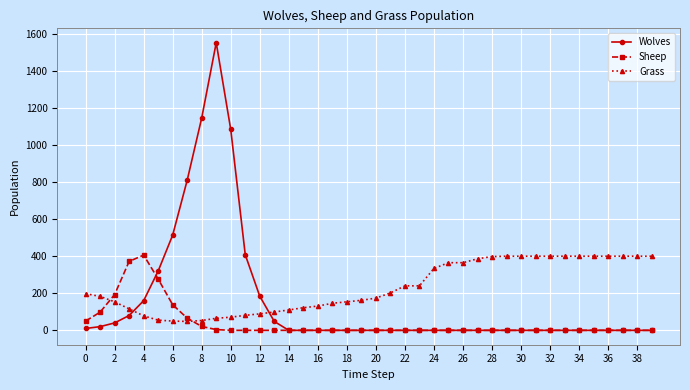

True or false: Wolves and Grass intersect in this chart.

True